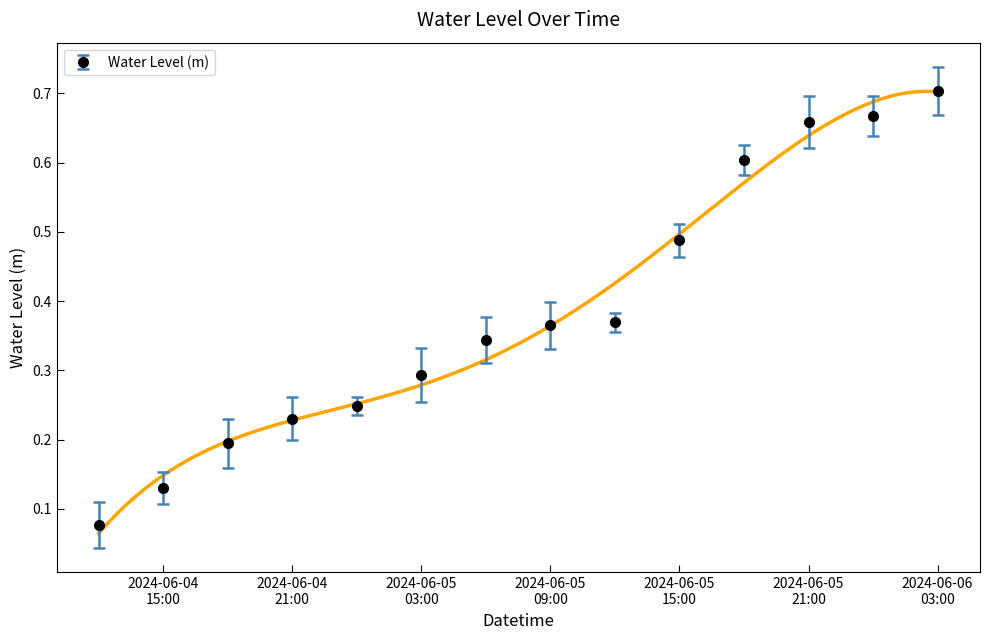

The value at 2024-06-06 00:00 is 1.1. True or false?

False